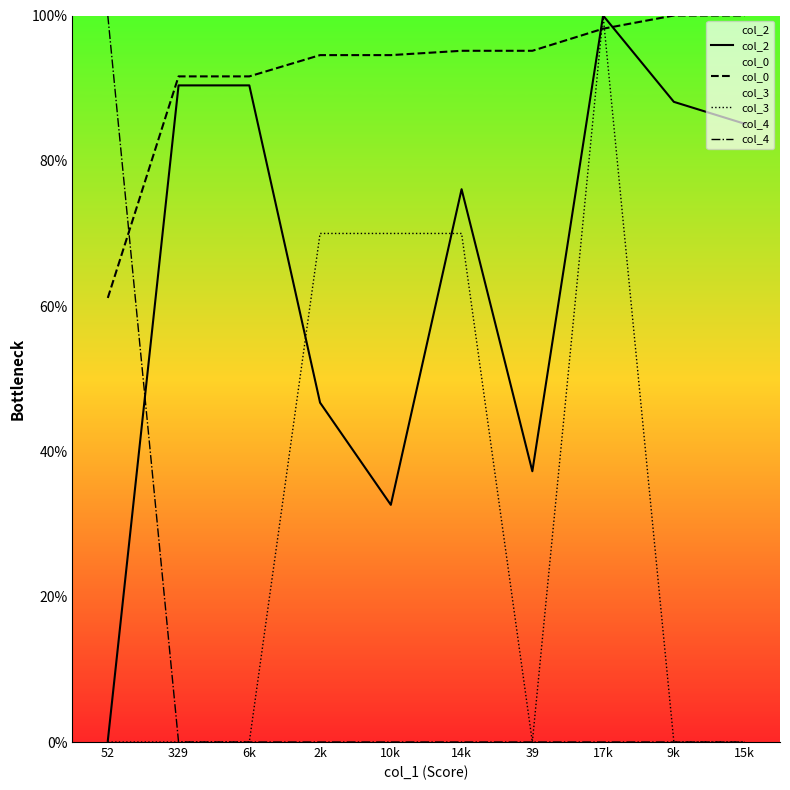

How many categories are shown in the chart?

10